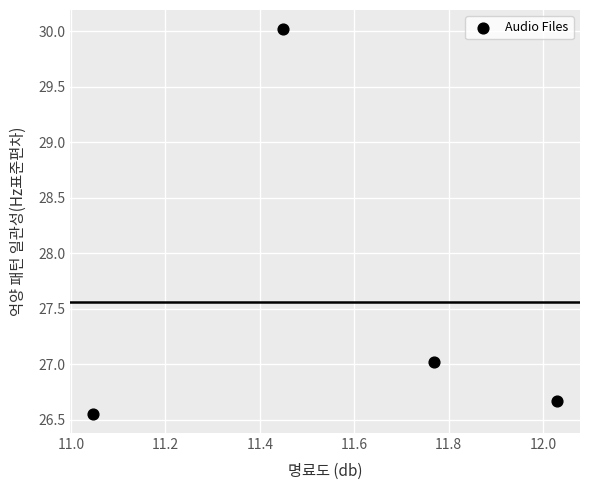

What is the range of X values (max minus min)?

1.0